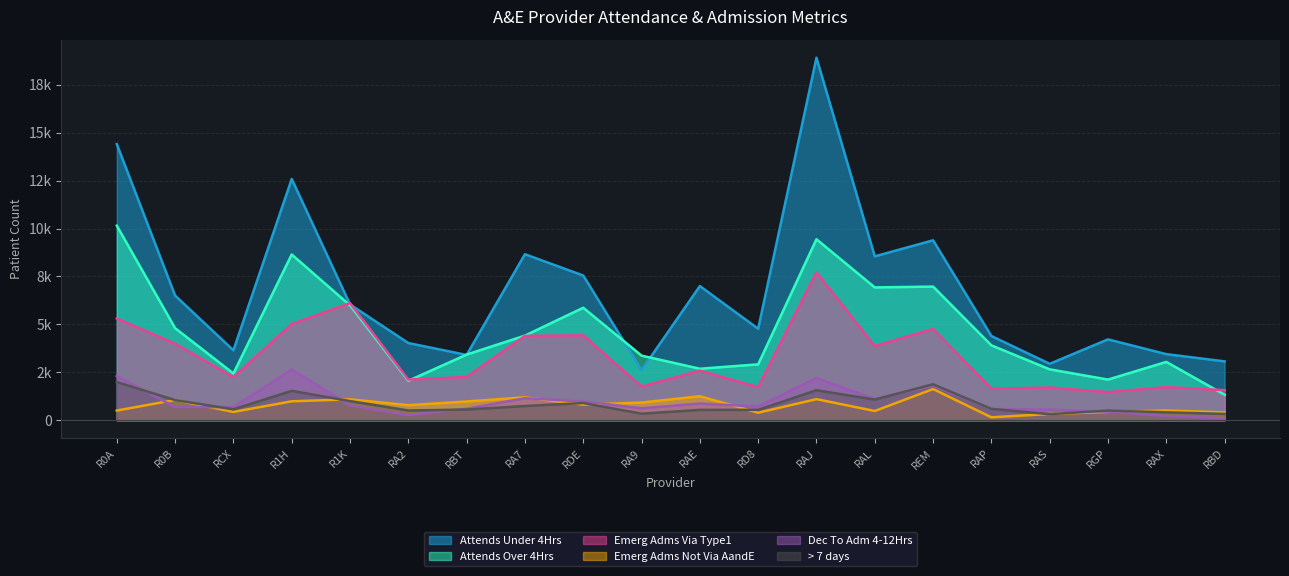

What is the sum of the Over_7_days values at RAJ and R0A?

3553